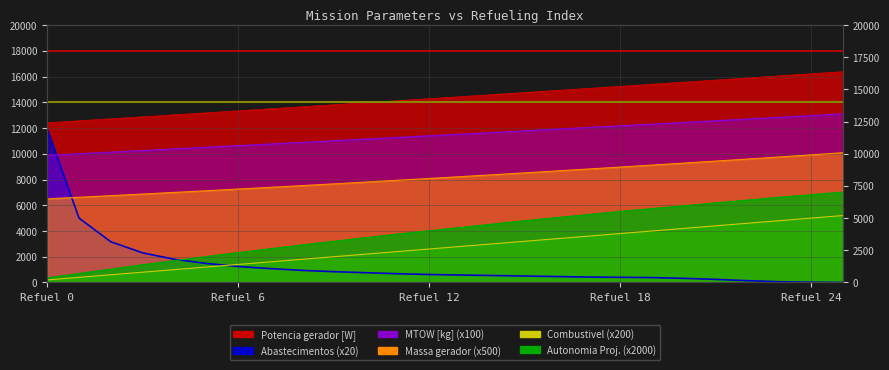

The MTOW [kg] series shows 19625.0 at 13. True or false?

False